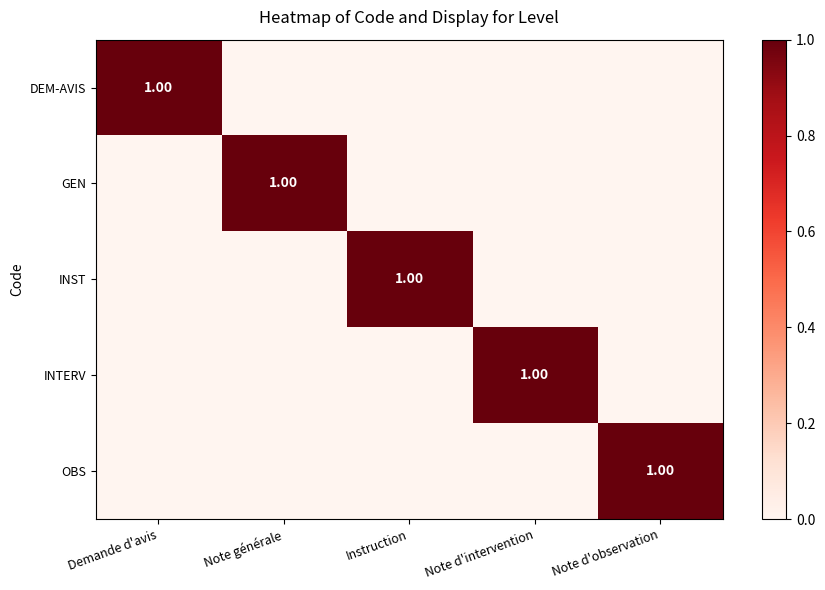

What is the difference between the maximum and minimum values in the INST series?

1